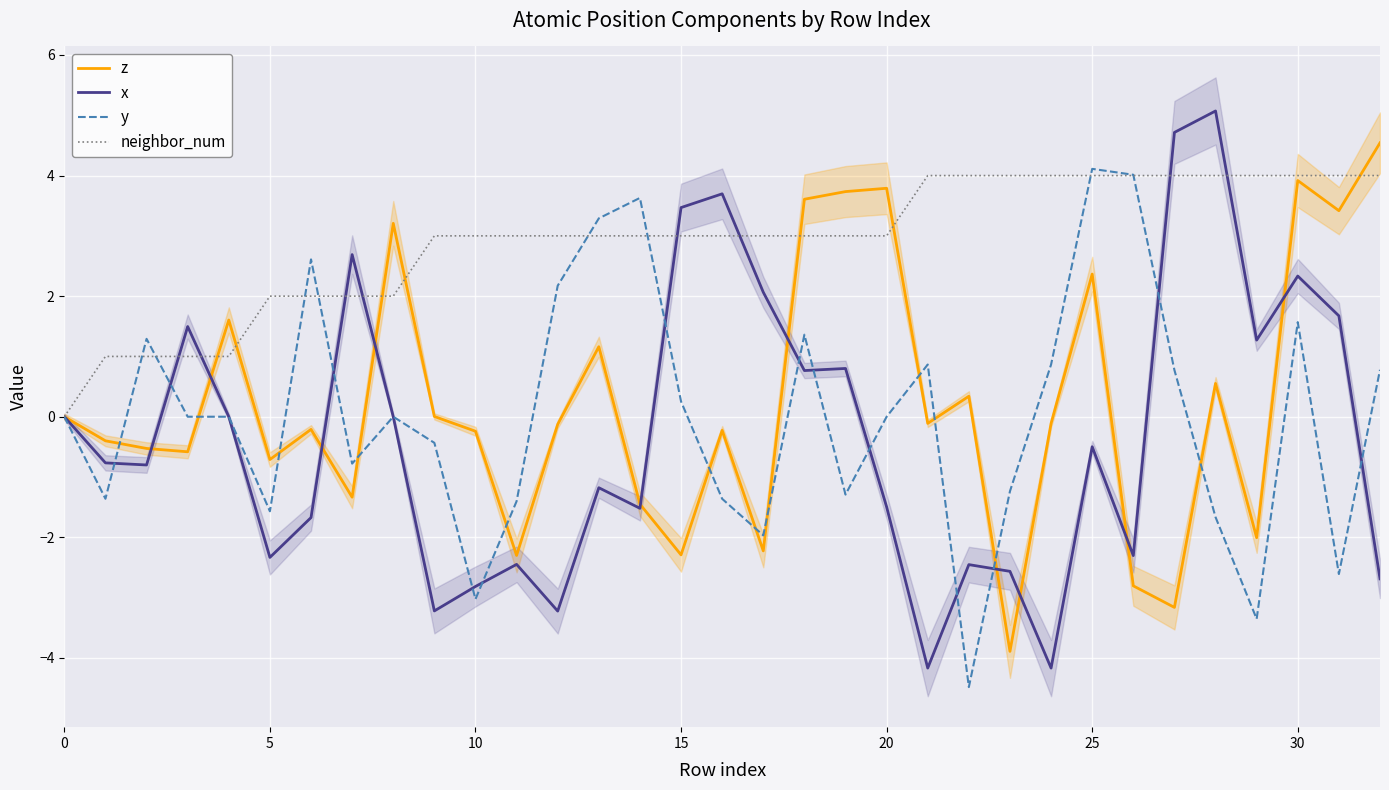

At how many categories does at least one series exceed -2?

33